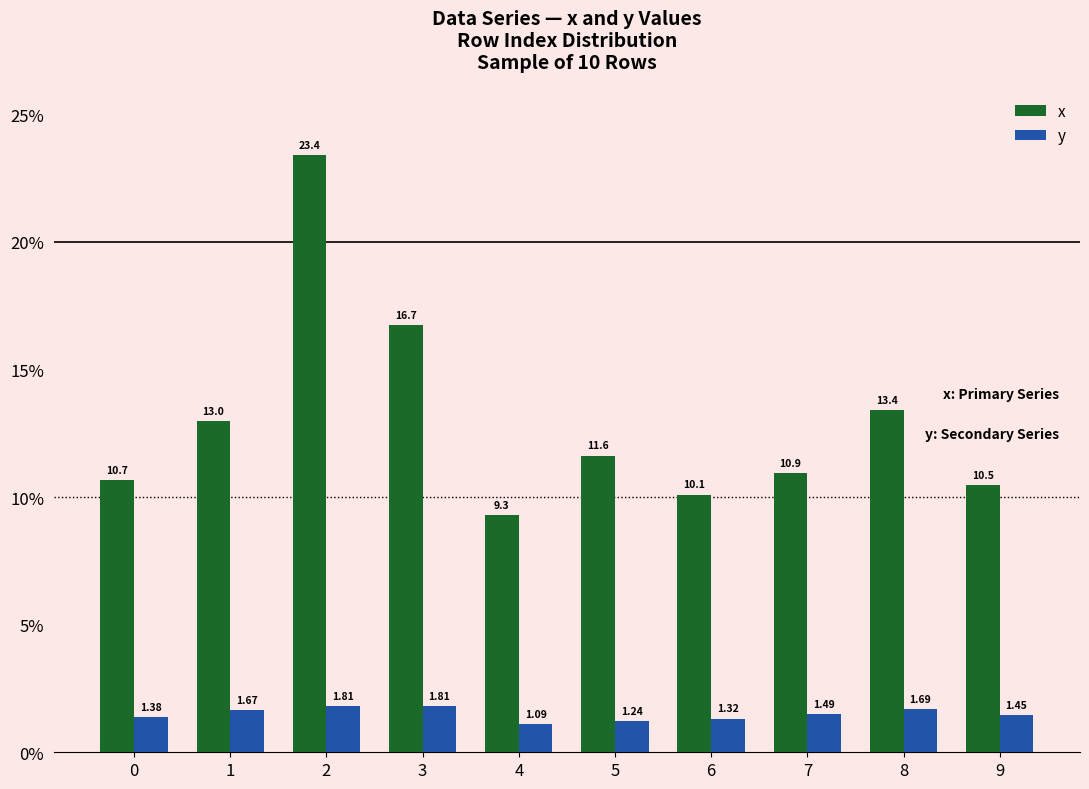

True or false: x has a value of 13.4 at 8.

True